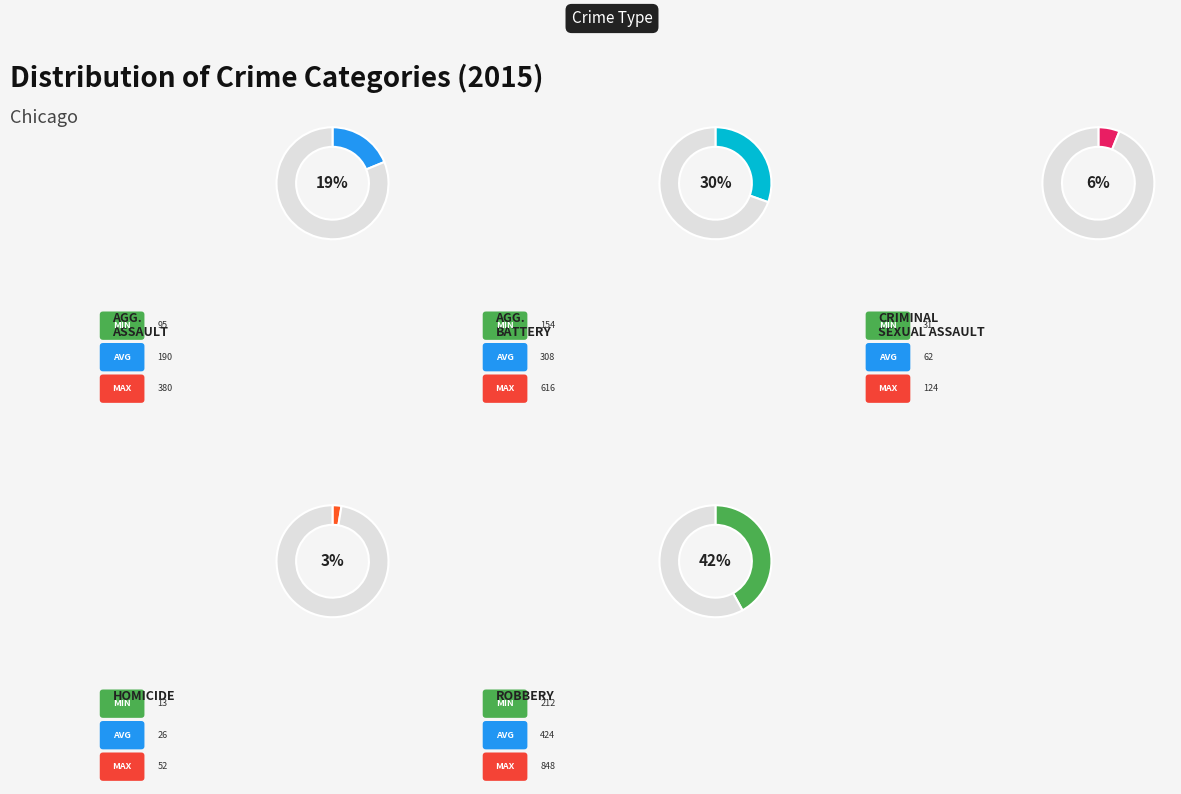

Which slice is the largest?

Robbery